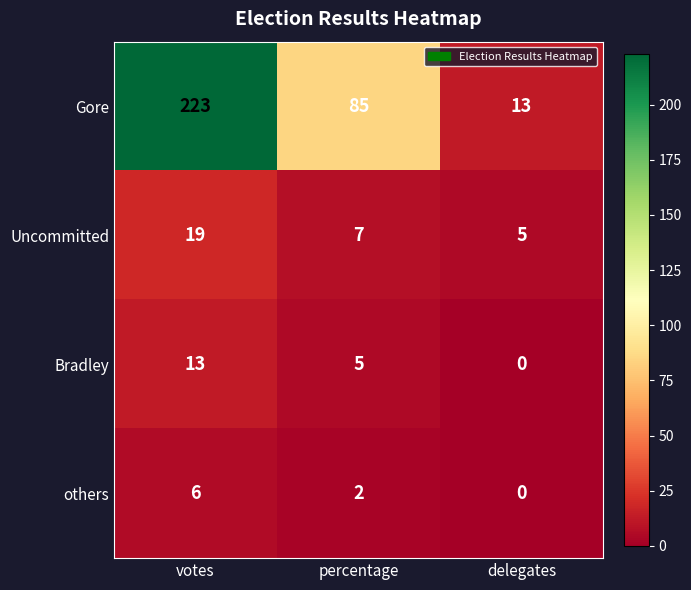

At how many categories does at least one series exceed 203?

1